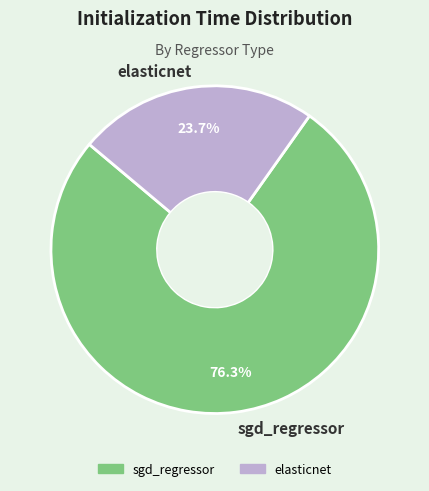

What is the total percentage of elasticnet and sgd_regressor?

100.0%